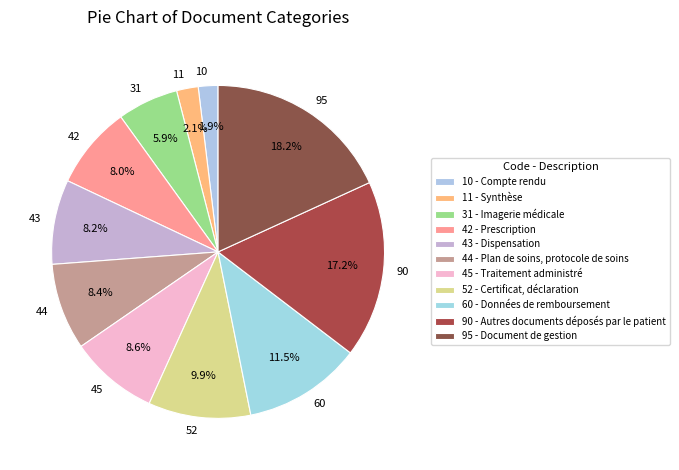

What is the ratio of the value at 90 to the value at 44?

2.0